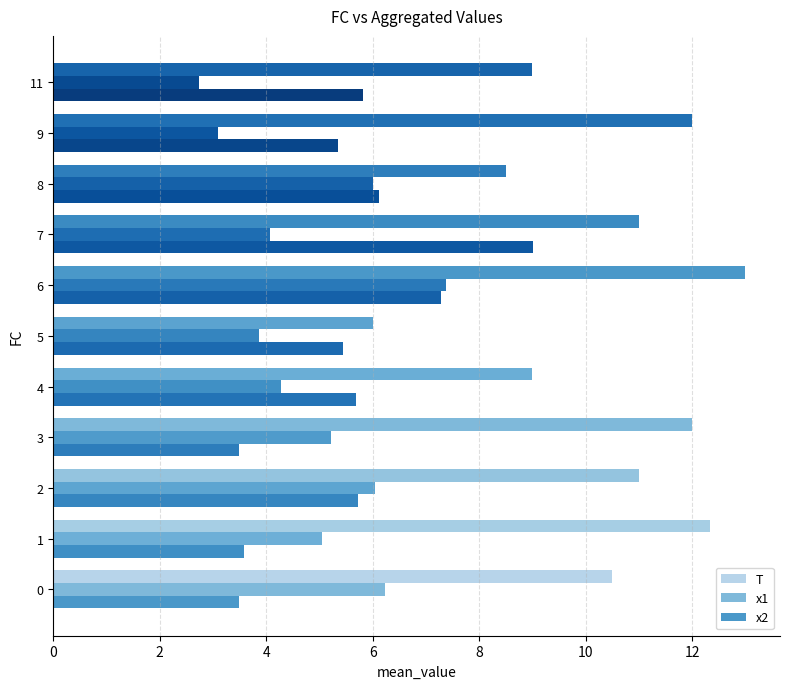

How many categories are shown in the chart?

11